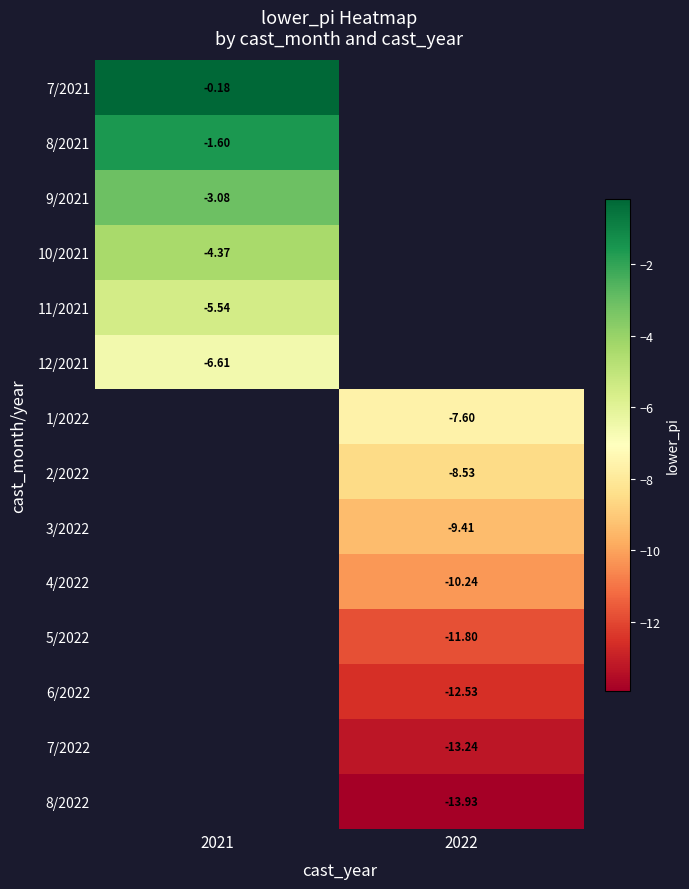

What is the spread (max minus min) of values at 2021?

6.4